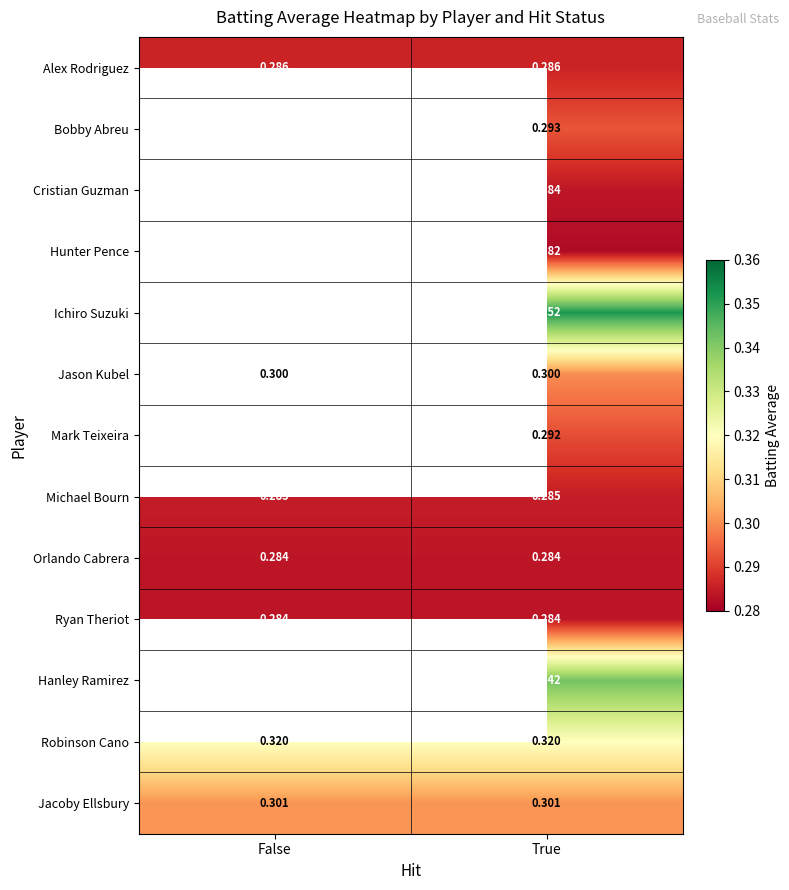

Is the value of Orlando Cabrera at False greater than the value of Mark Teixeira at True?

No